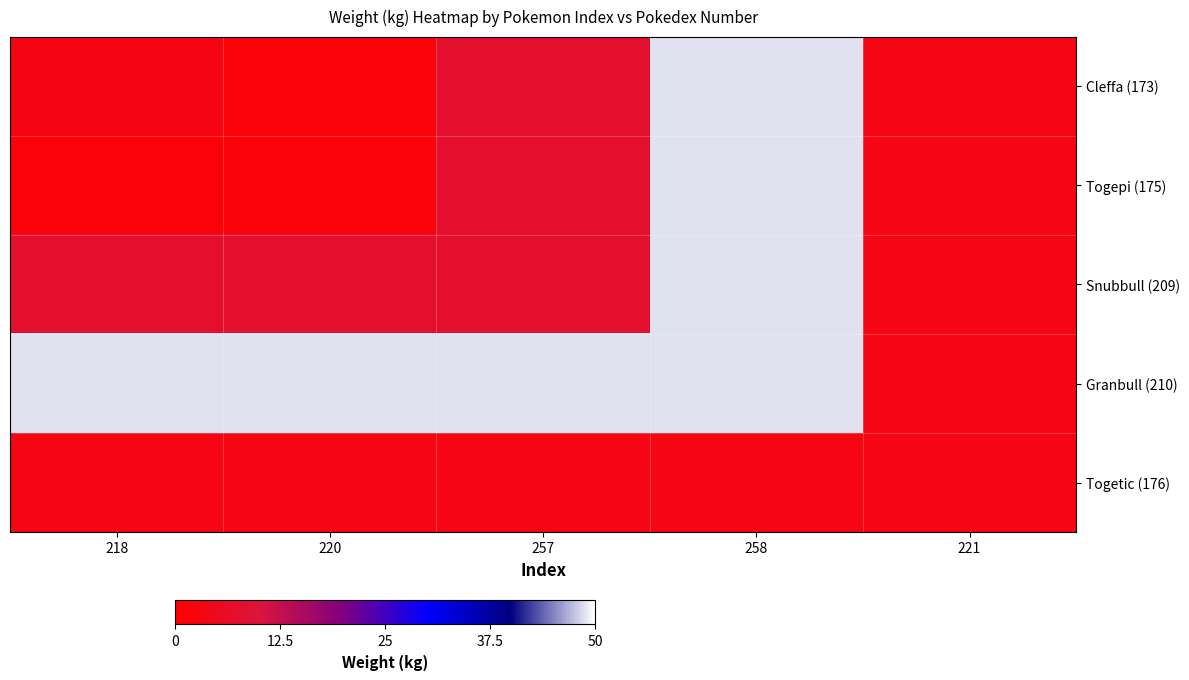

At how many categories does at least one series exceed 33?

4